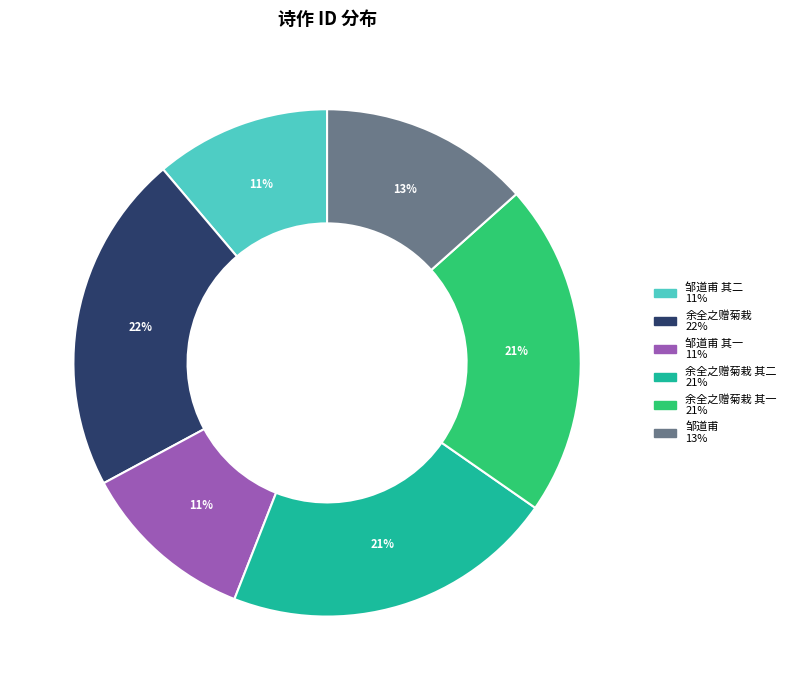

Does any single category account for the majority?

No